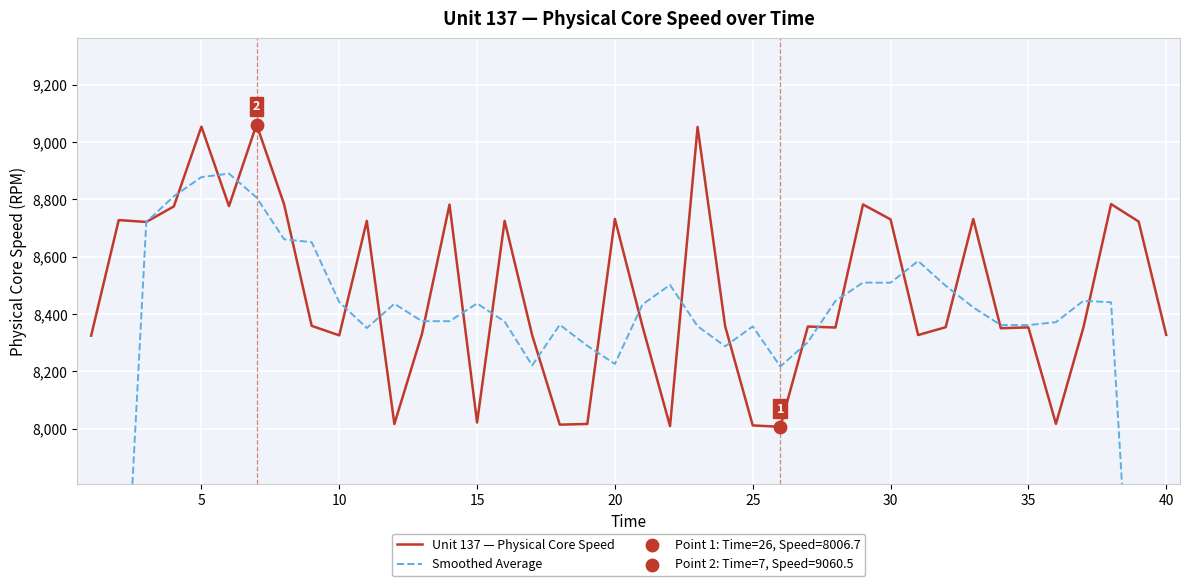

Which series contains the highest Y value?

Unit 137 — Physical Core Speed